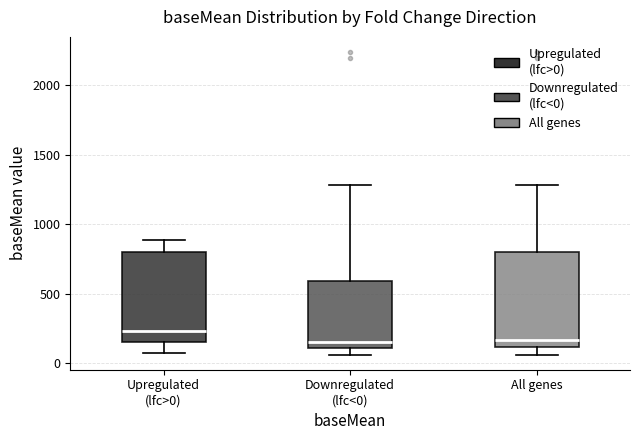

Reading left to right, read every box against the y-axis: the position of its median line, the range the box covers, and the ends of its whiskers. The values are not printed on the chart, so give them approximately, as read against the axis.

Upregulated (lfc>0): median 250, box 150 to 800, whiskers 100 to 900
Downregulated (lfc<0): median 150, box 100 to 600, whiskers 50 to 1300
All genes: median 150, box 100 to 800, whiskers 50 to 1300